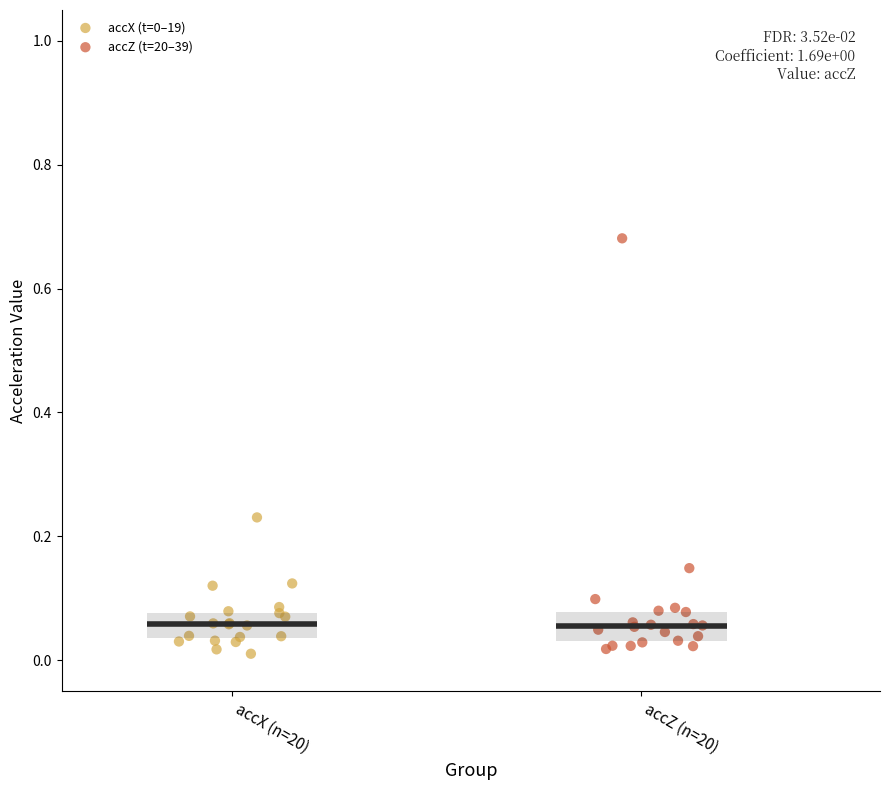

Which series reaches the maximum Y coordinate?

accZ (t=20–39)